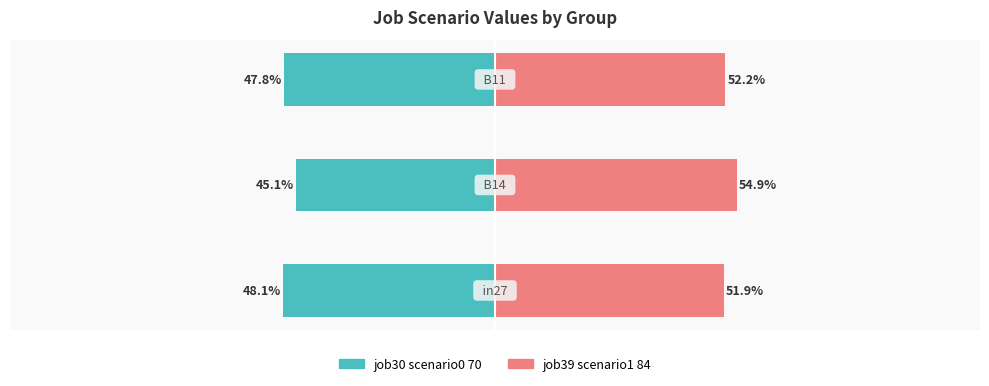

What is the average value of the job30 scenario0 70 series?

-47.0